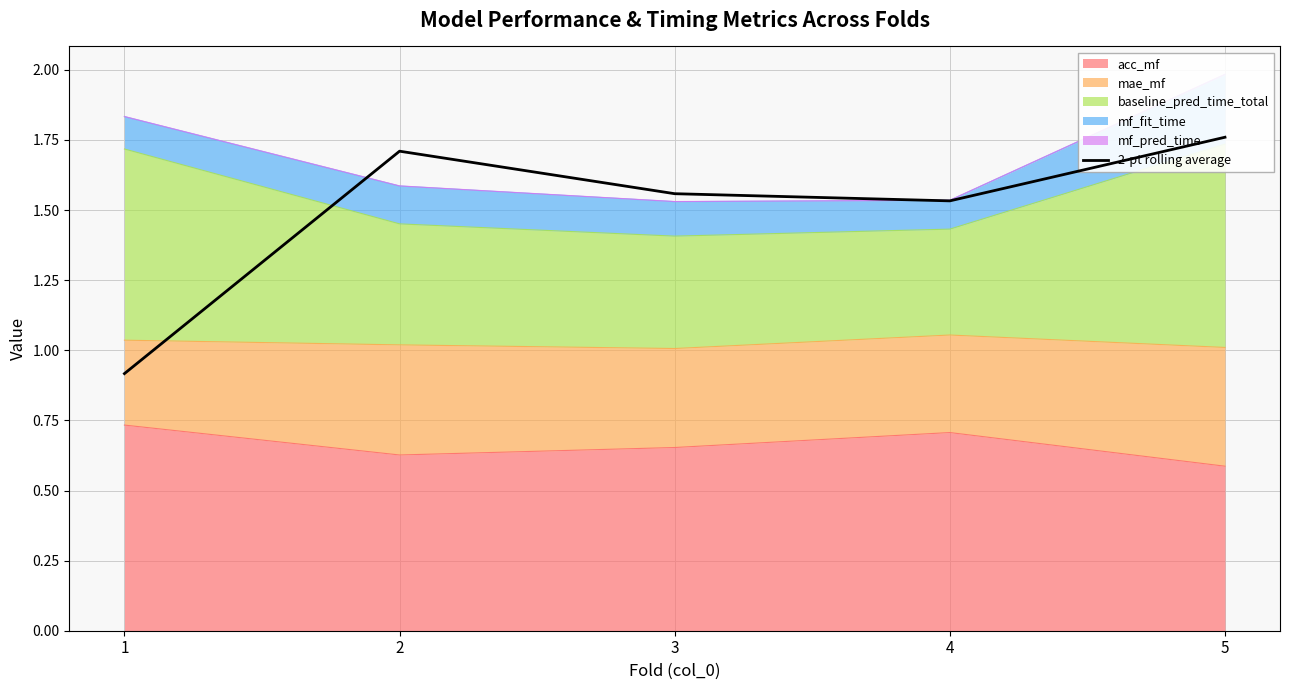

What is the sum of all values?

7.5